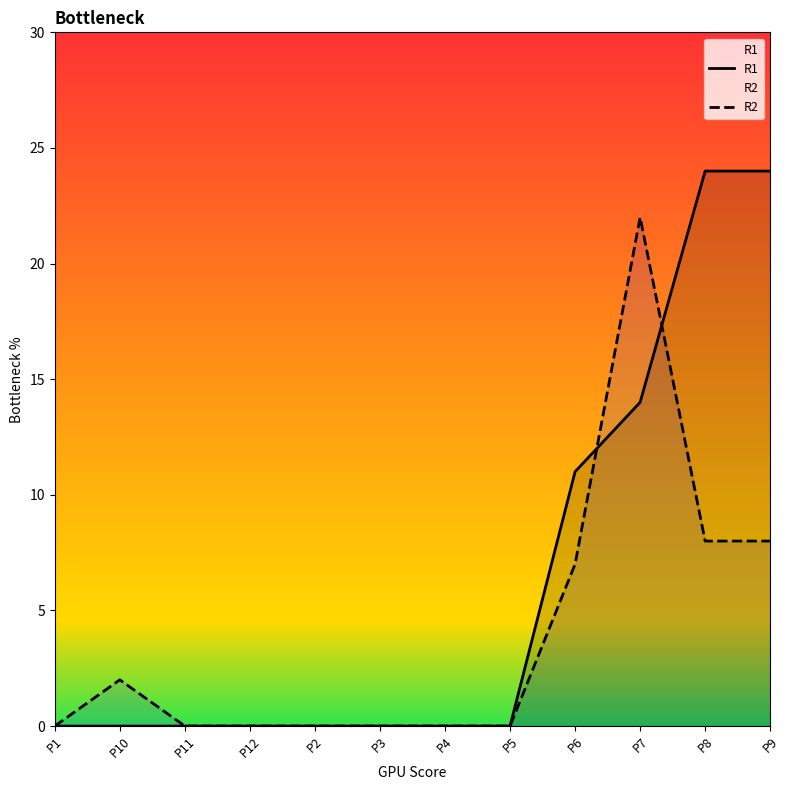

Reading left to right, transcribe all the data shown in this chart.

R1: P1=0	P10=0	P11=0	P12=0	P2=0	P3=0	P4=0	P5=0	P6=11	P7=14	P8=24	P9=24
R2: P1=0	P10=2	P11=0	P12=0	P2=0	P3=0	P4=0	P5=0	P6=7	P7=22	P8=8	P9=8